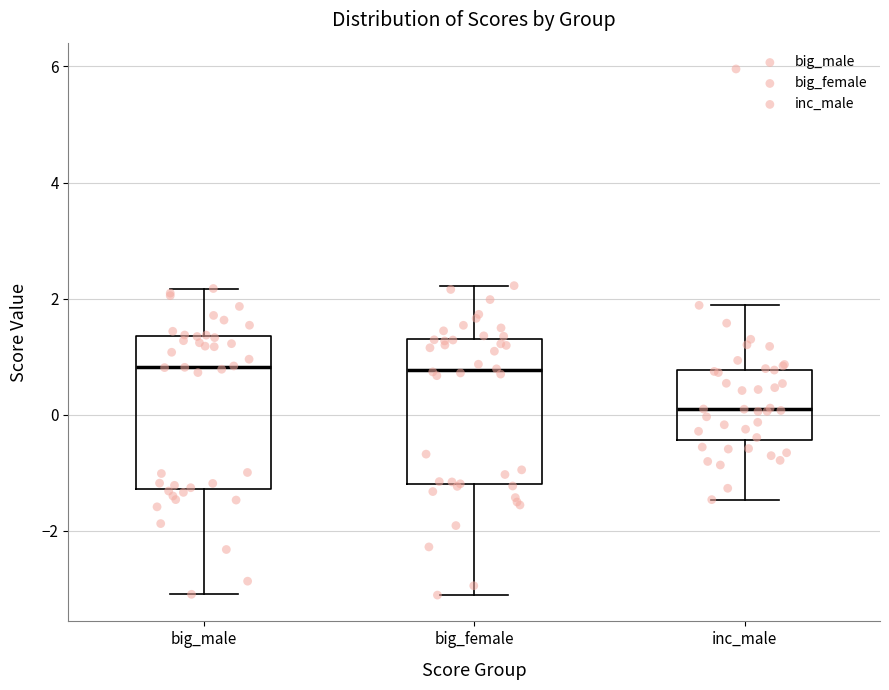

Where does the upper whisker of the box for big_male end on the y-axis? The values are not printed on the chart, so give them approximately, as read against the axis.

2.2